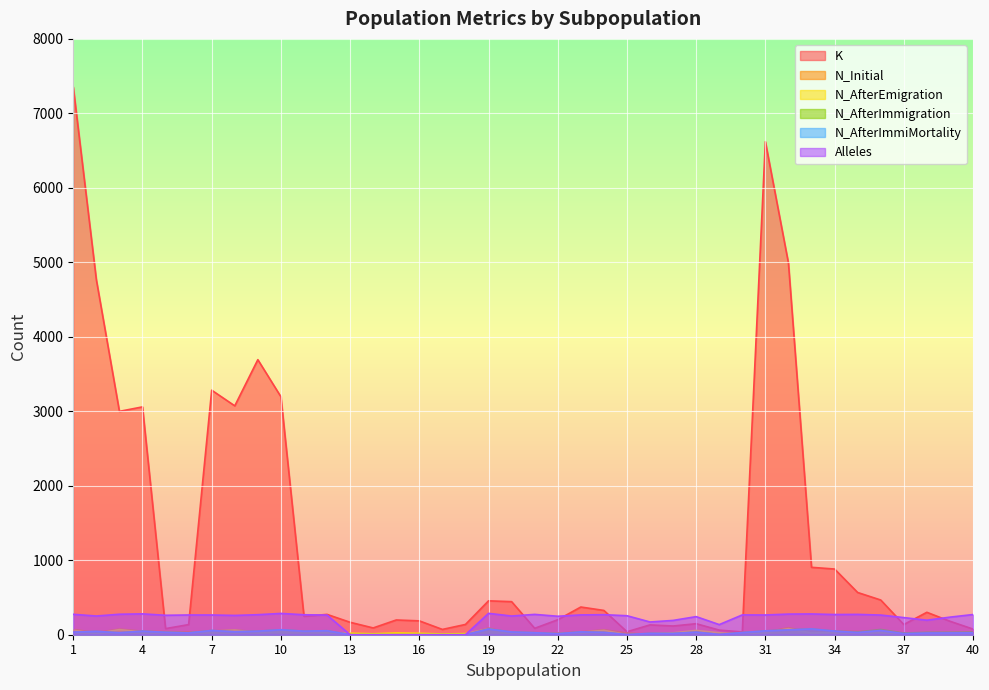

At which label does N_Initial first exceed 36?

1